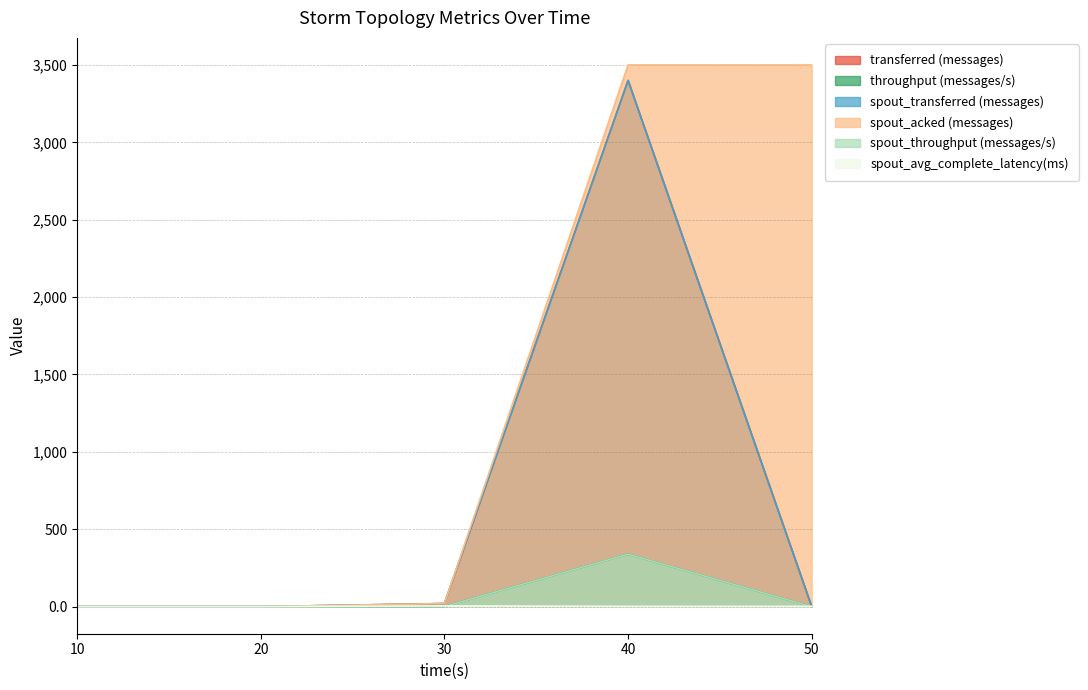

How many times do transferred (messages) and spout_avg_complete_latency(ms) cross each other?

1